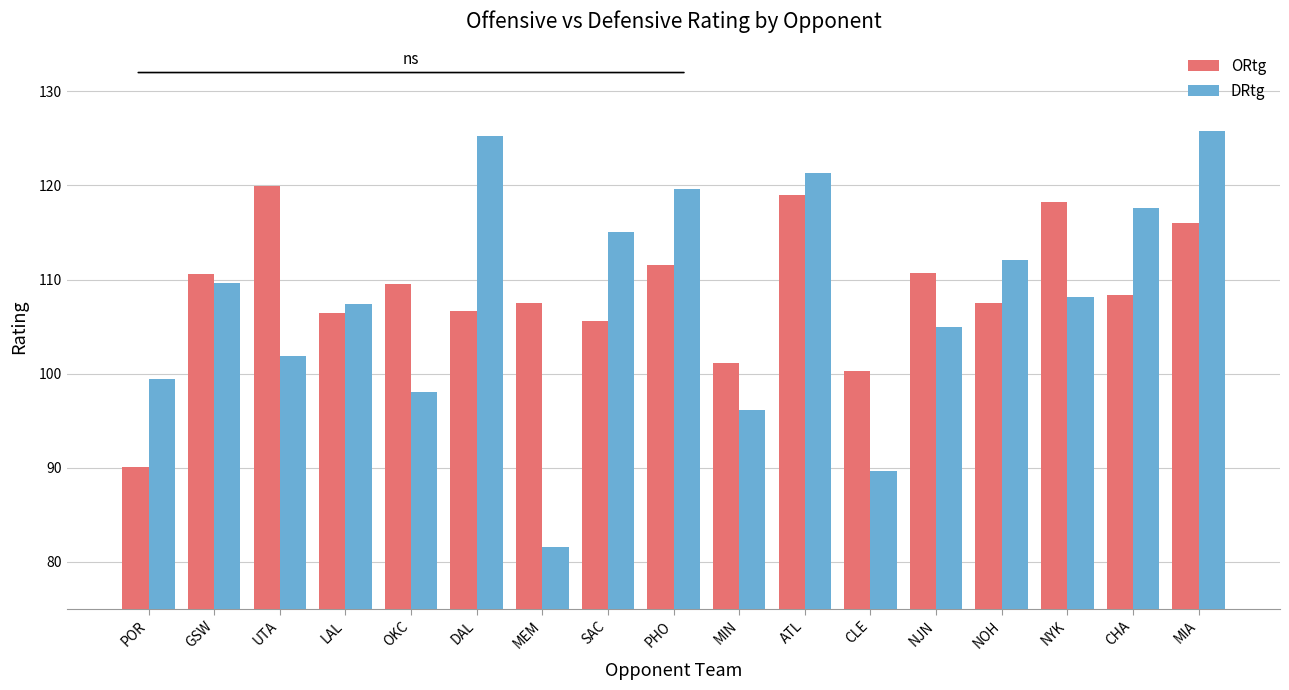

Count the number of data series in this chart.

2